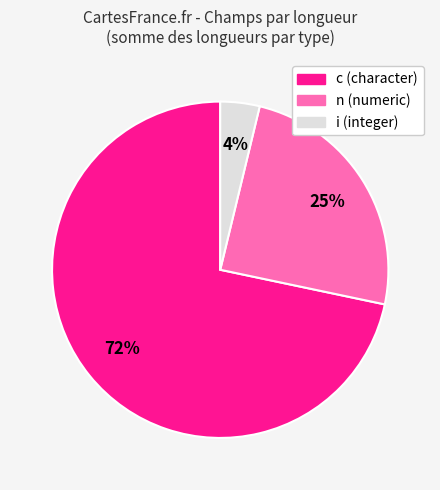

Is there any slice that represents more than half of the pie?

Yes